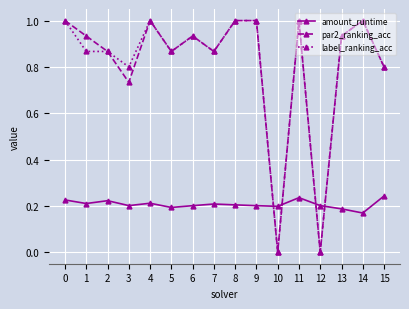

True or false: amount_runtime has more than 2 points higher than both neighbors.

True